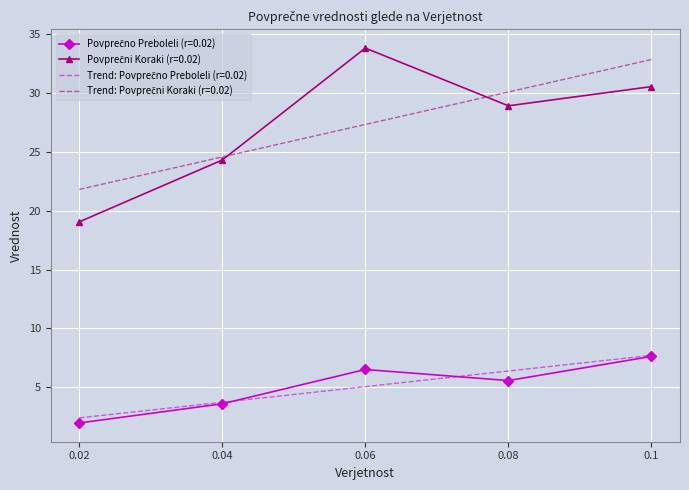

What are all the series names shown in the legend?

Povprečno Preboleli (r=0.02), Povprečni Koraki (r=0.02)